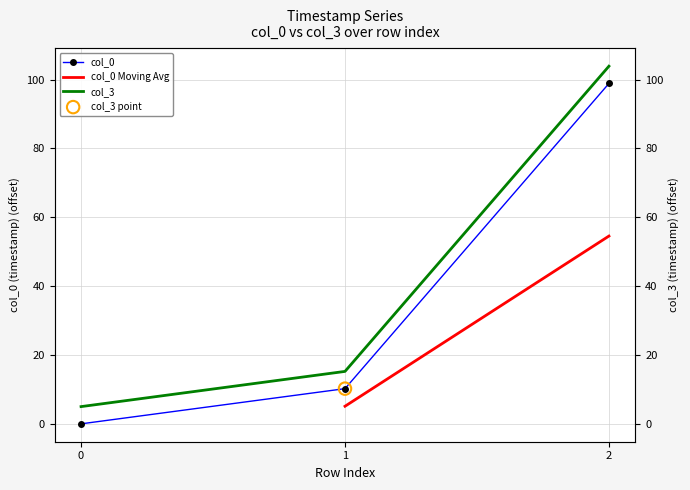

Which series has the widest spread of Y values?

col_3